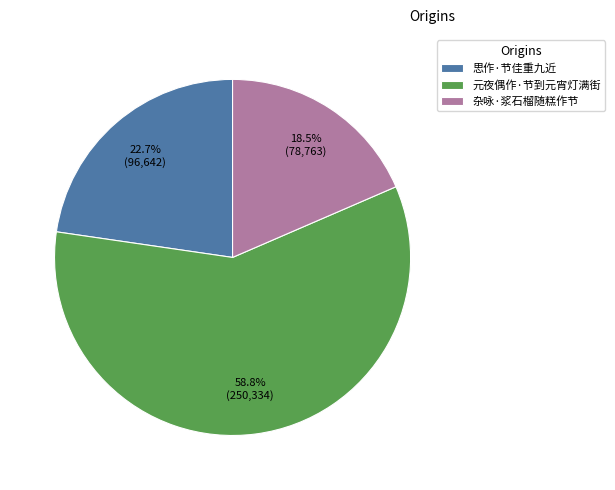

How many segments does this pie chart have?

3